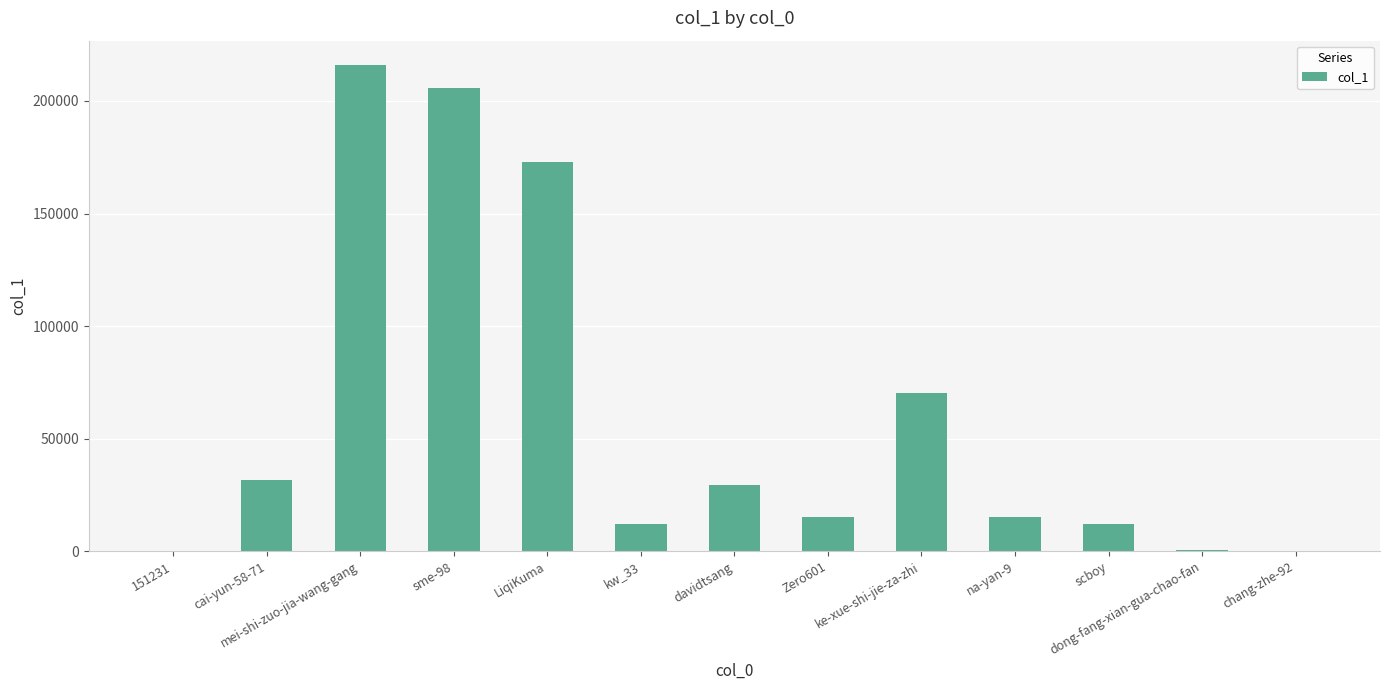

What is the maximum value shown in the chart?

215990